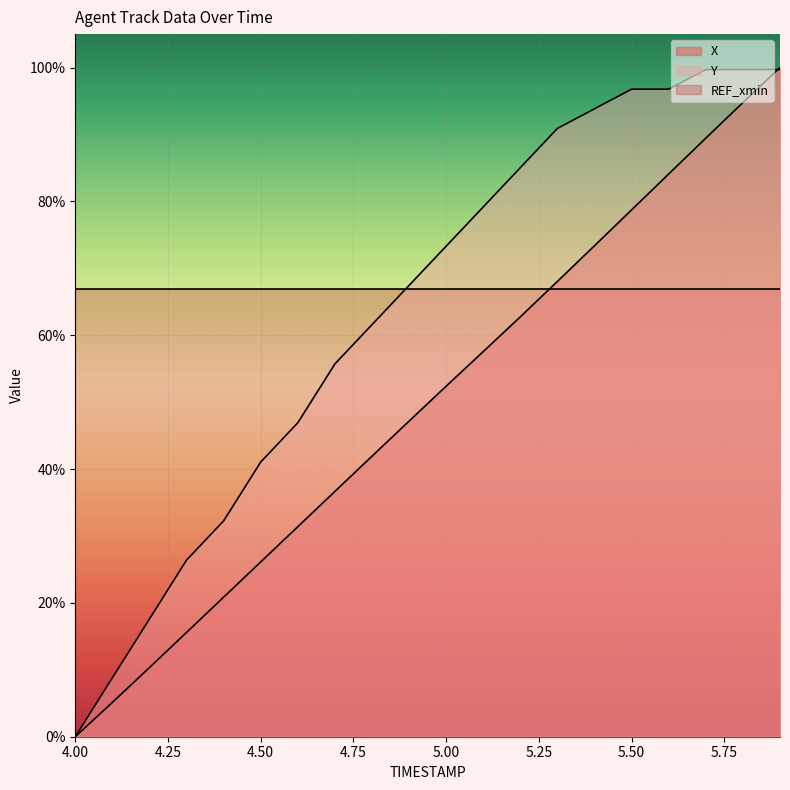

Does the chart display data point markers on the line(s)?

No